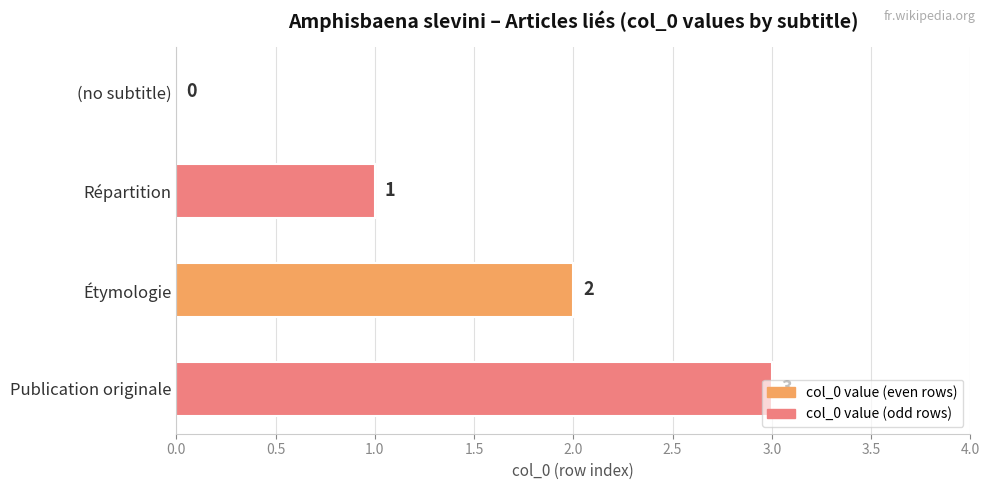

The value at Étymologie is 1. True or false?

False